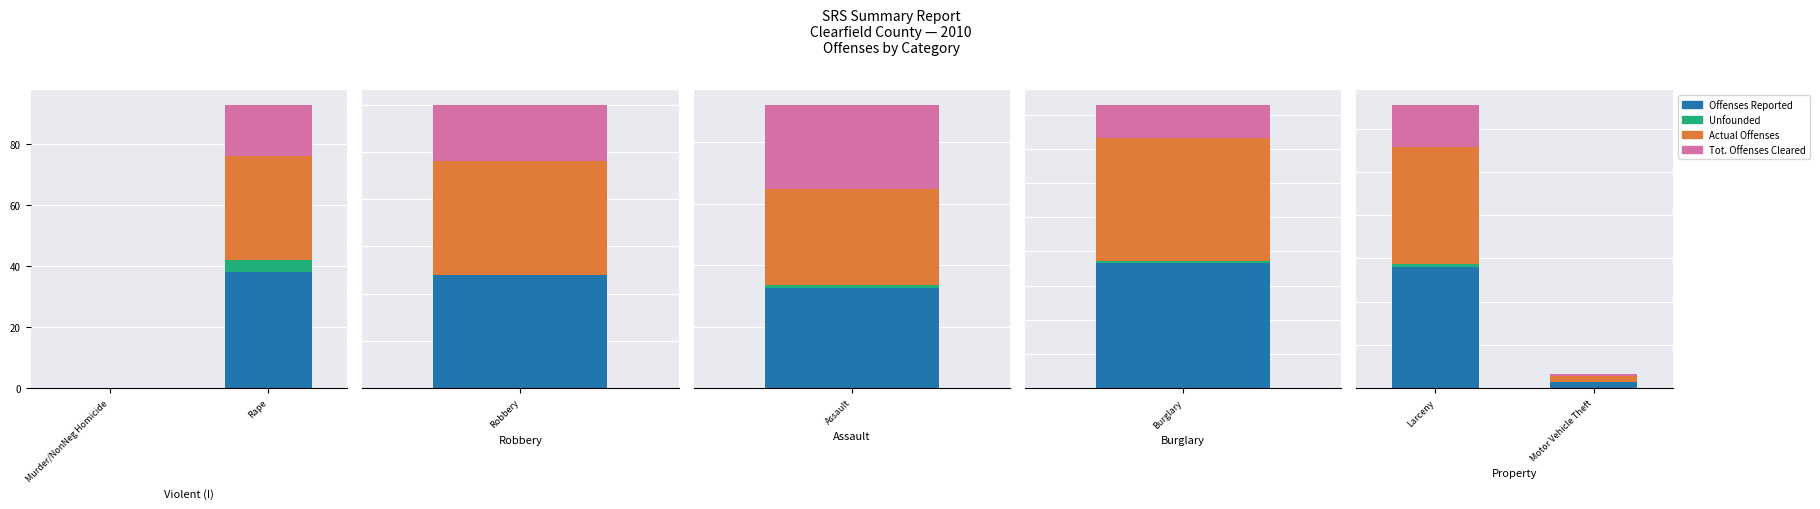

List the series in order of their peak value, highest first.

Offenses Reported, Actual Offenses, Tot. Offenses Cleared, Unfounded